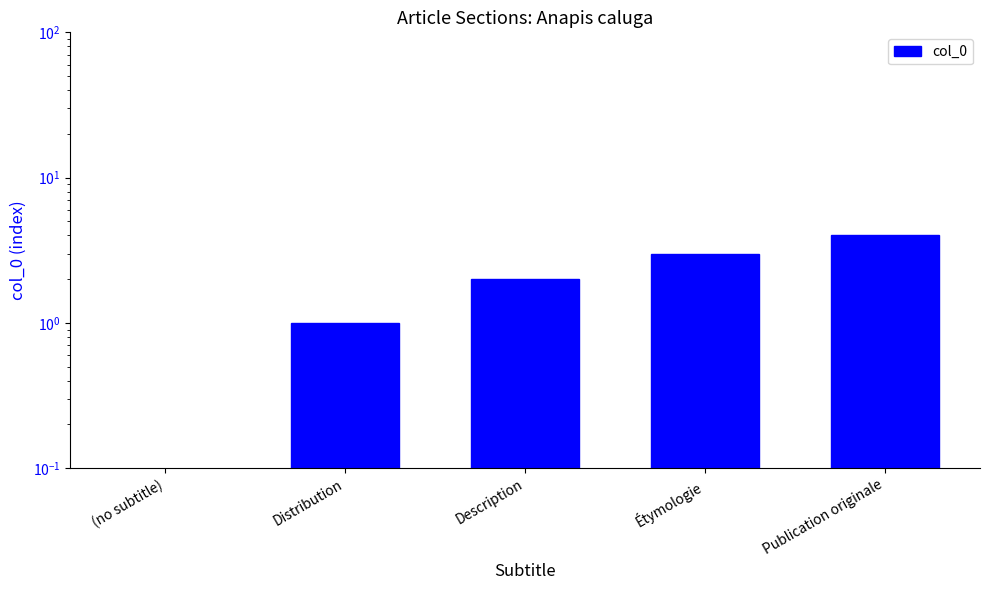

Where does the data first go above 2?

Étymologie